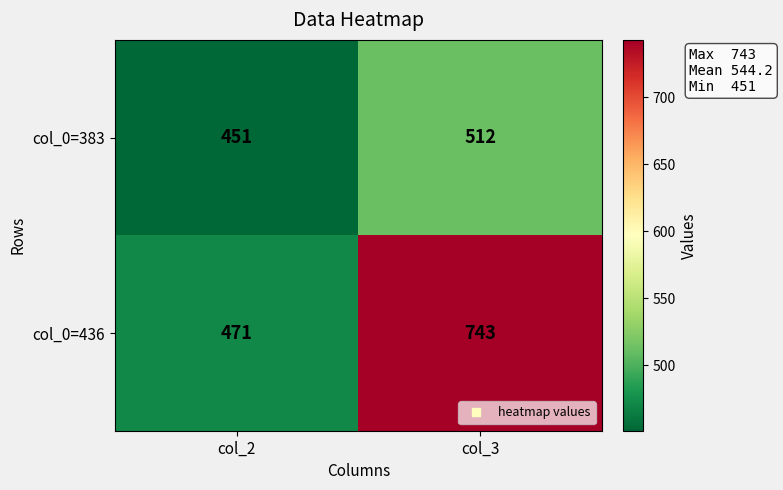

What is the sum of the col_0=436 values at col_3 and col_2?

1214